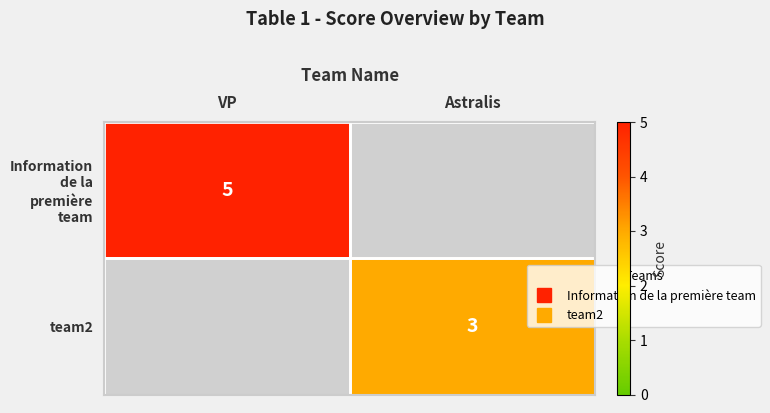

What is the difference between the maximum and minimum values in the team2 series?

3